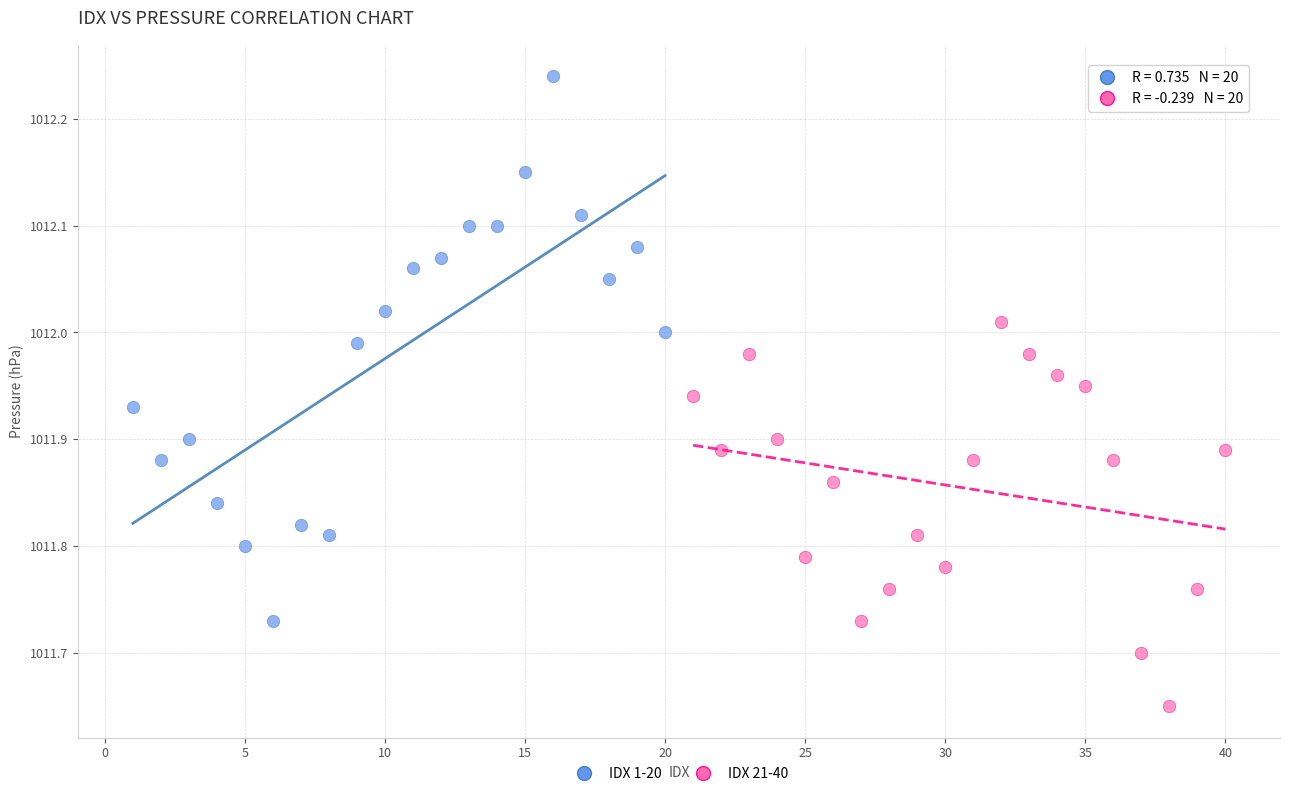

What are all the series names shown in the legend?

IDX 1-20, IDX 21-40